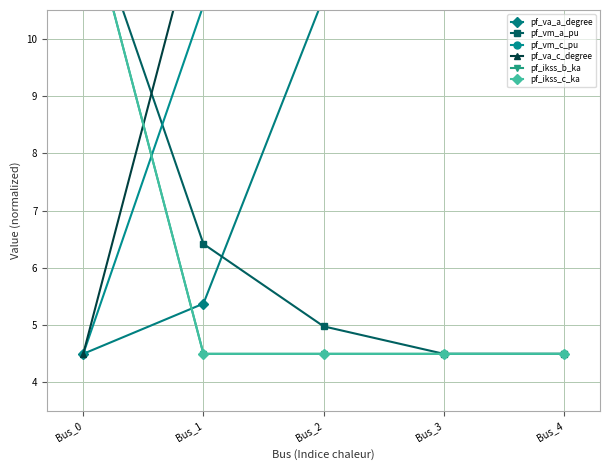

What is the average value of the pf_va_a_degree series?

9.1